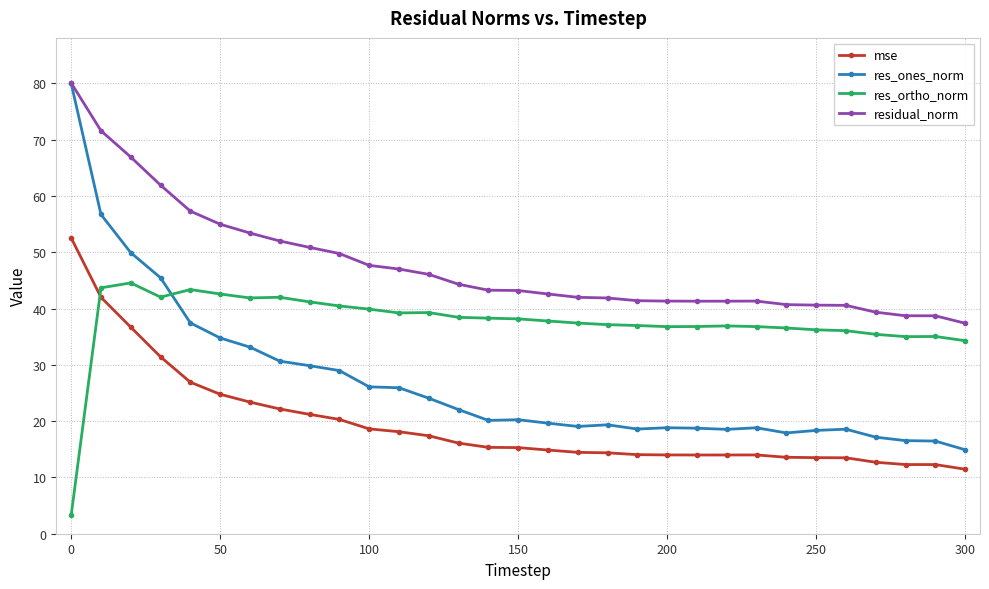

What are all the series names shown in the legend?

mse, res_ones_norm, res_ortho_norm, residual_norm